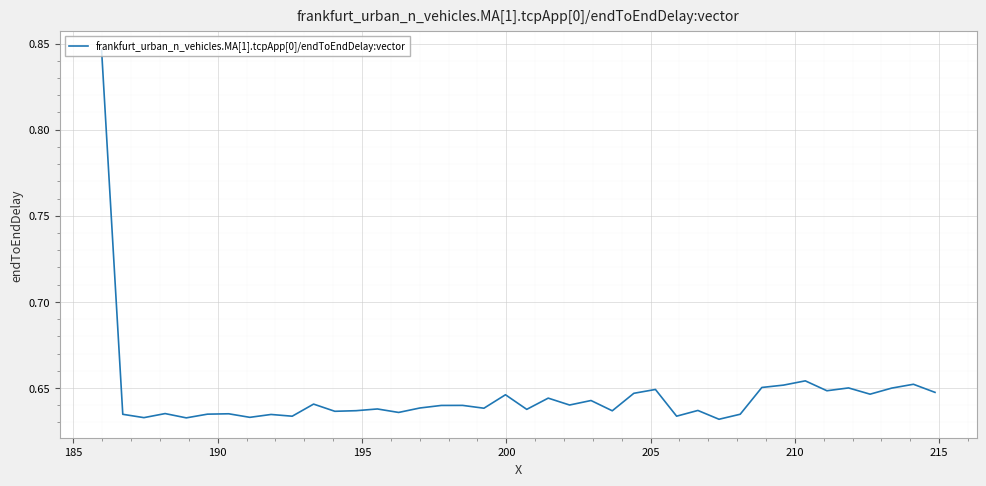

True or false: there are more than 0 points higher than both neighbors.

True